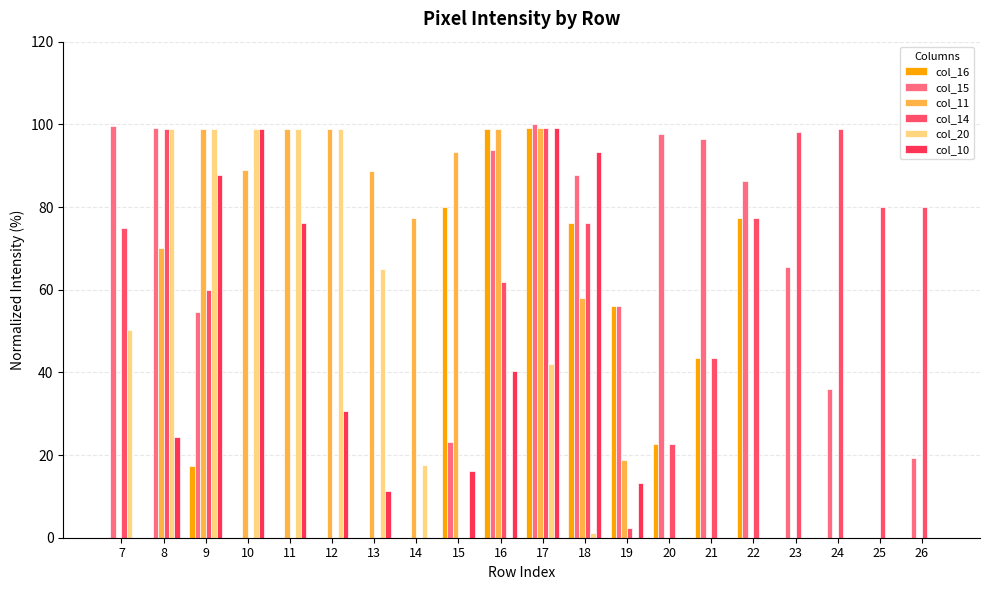

List the labels in order of col_15 value, smallest first.

10, 11, 12, 13, 14, 25, 26, 15, 24, 9, 19, 23, 22, 18, 16, 21, 20, 8, 7, 17